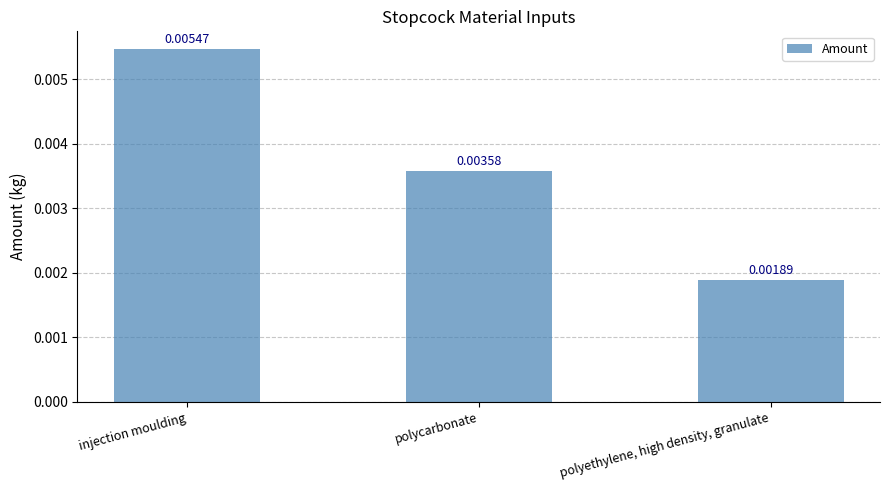

Which label corresponds to the smallest value in the chart?

polyethylene, high density, granulate